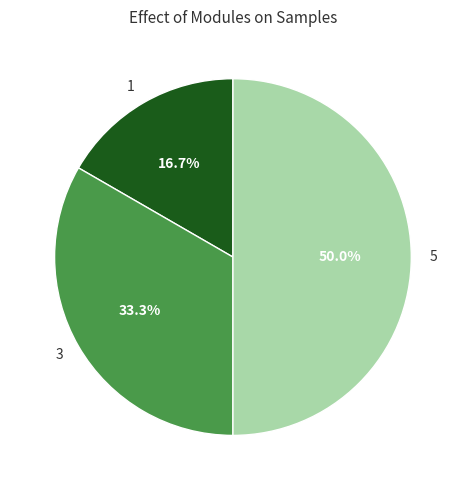

What is the smallest slice in the pie chart?

1